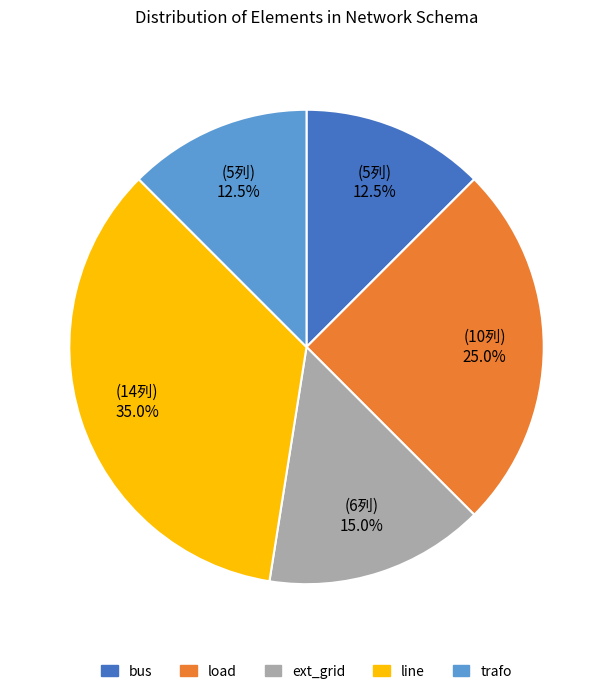

Does any single category account for the majority?

No